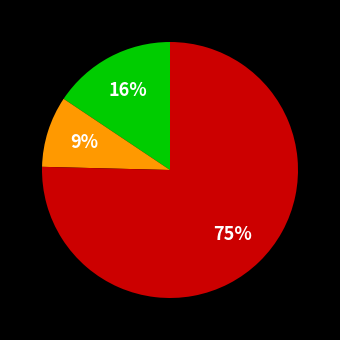

Is there any slice that represents more than half of the pie?

Yes